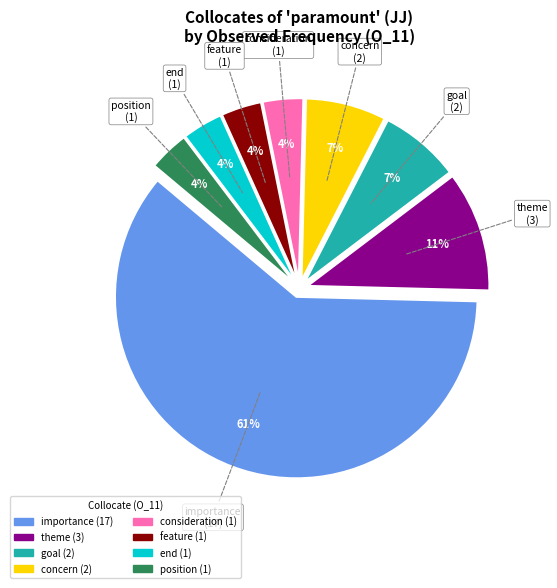

The theme slice represents 5% of the pie. True or false?

False